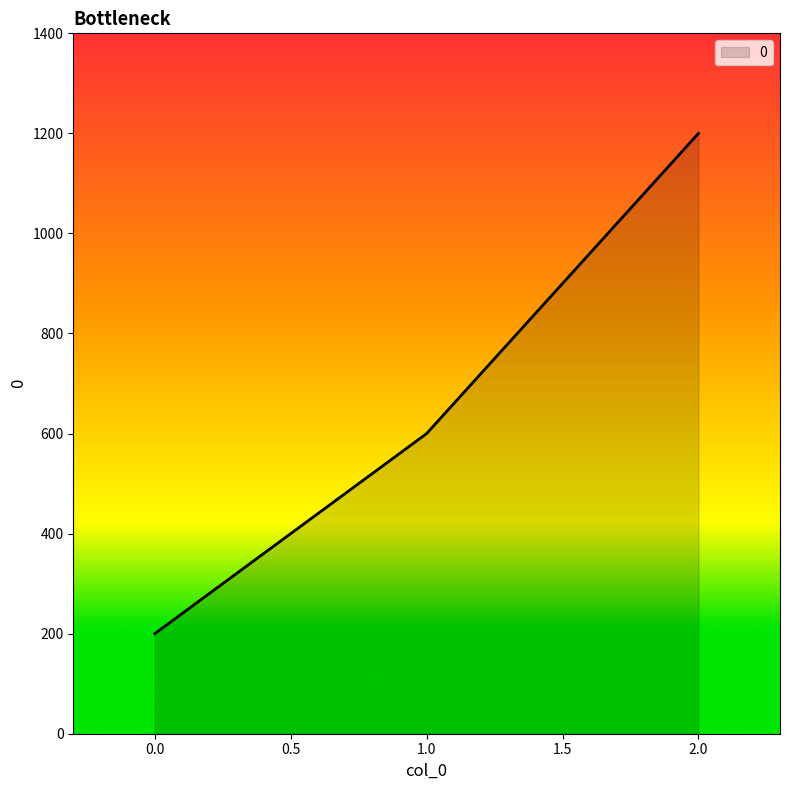

Reading right to left, what are all the values shown in this chart?

1200	600	200